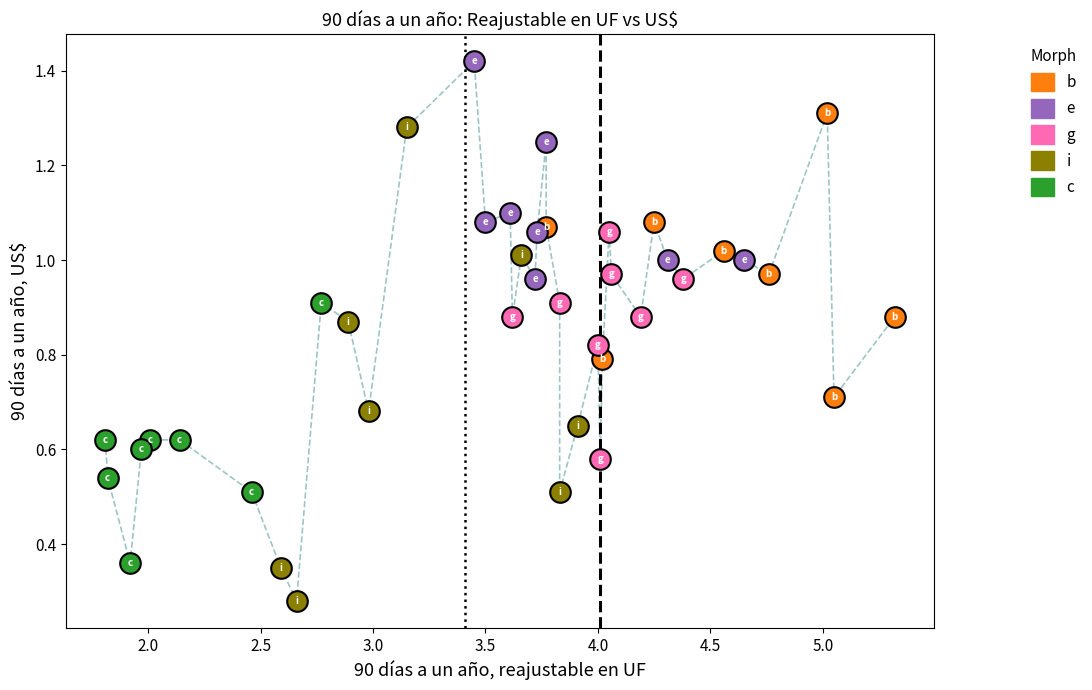

What are all the series names shown in the legend?

b, e, g, i, c